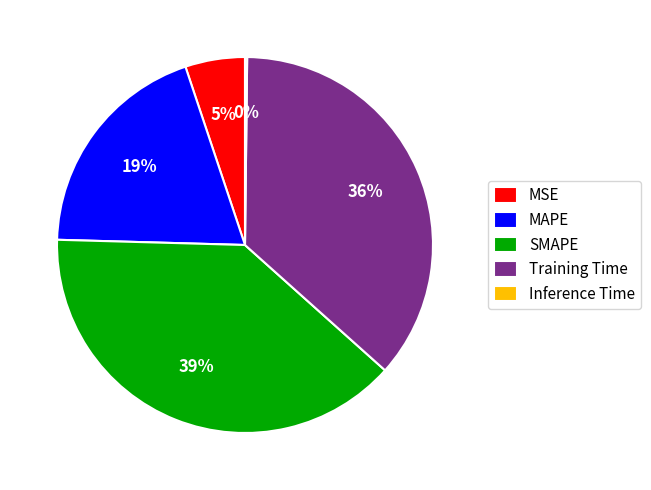

Combined, do SMAPE and MSE account for over 50%?

No